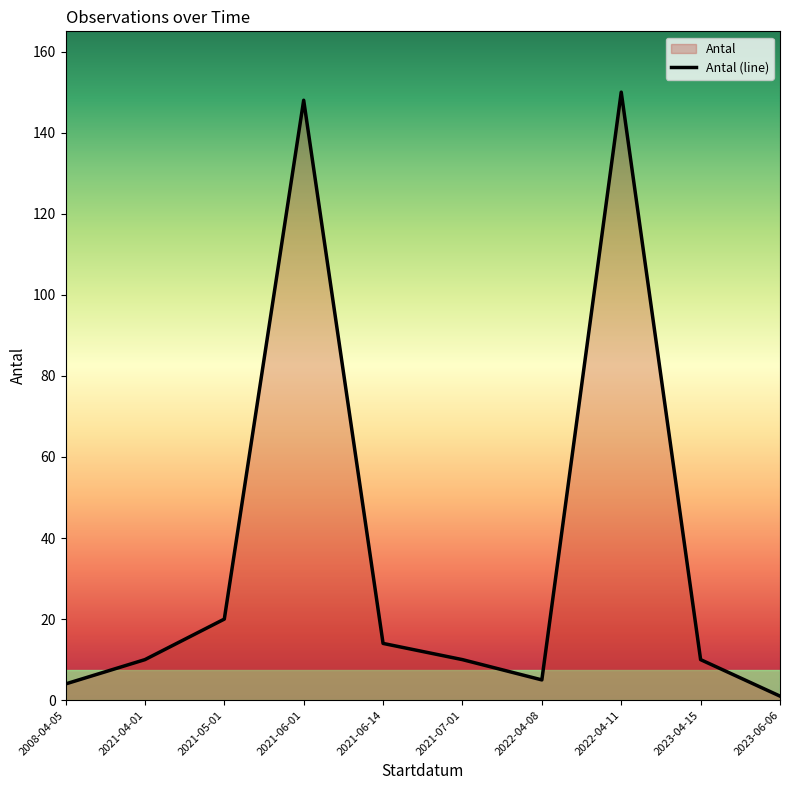

At which category does the data reach its first local peak?

2021-06-01